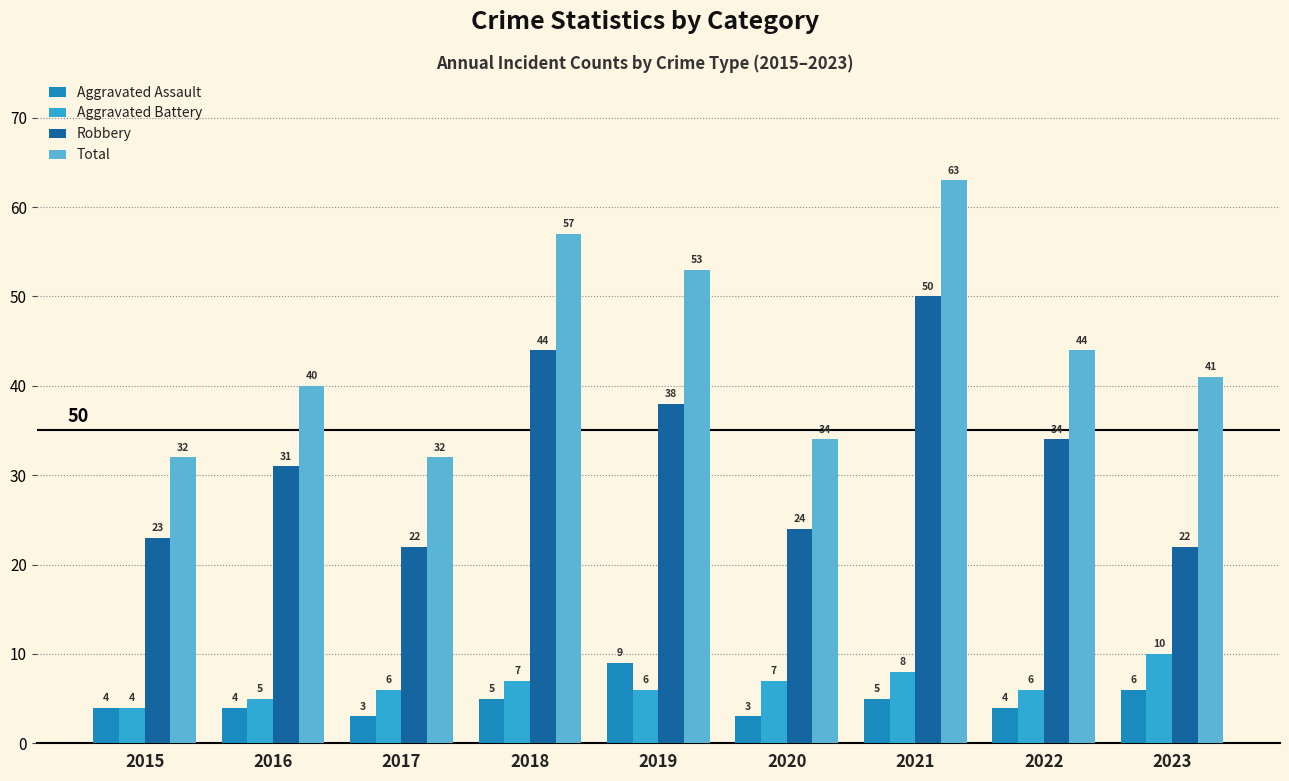

Reading left to right, transcribe all the data shown in this chart.

Aggravated Assault: 4	4	3	5	9	3	5	4	6
Aggravated Battery: 4	5	6	7	6	7	8	6	10
Robbery: 23	31	22	44	38	24	50	34	22
Total: 32	40	32	57	53	34	63	44	41